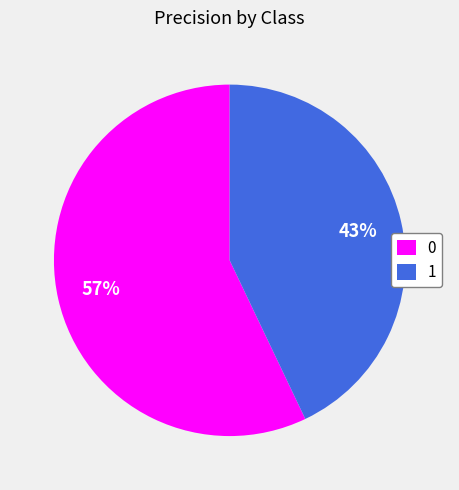

Count the number of slices in the pie.

2